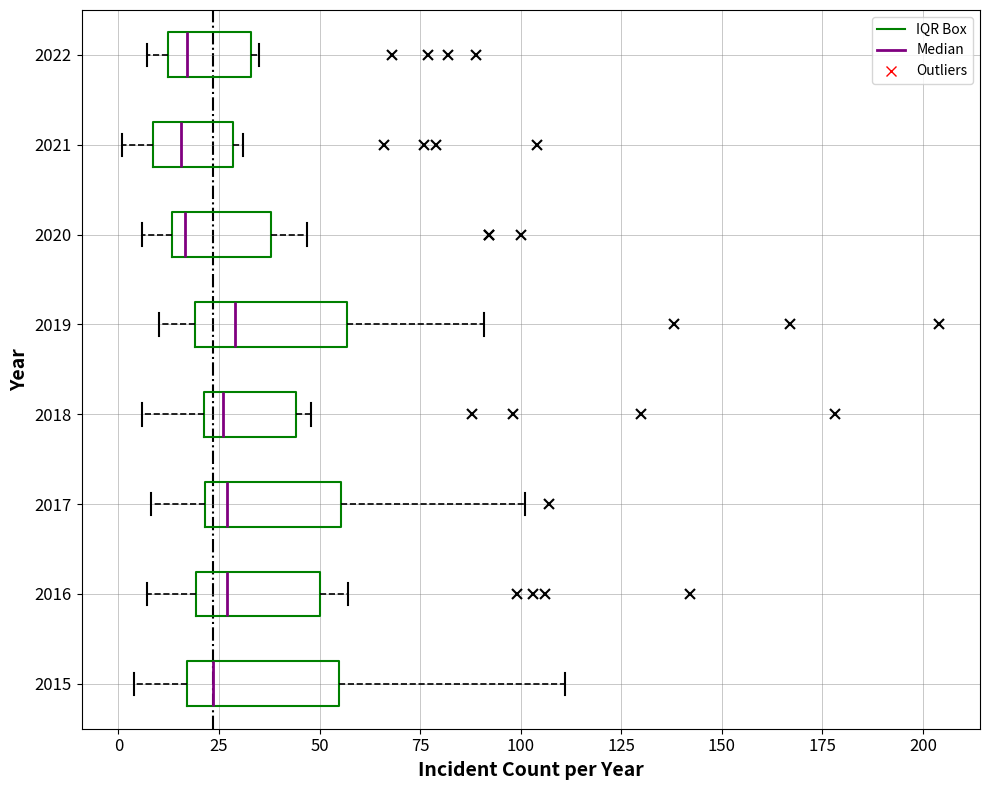

Reading bottom to top, read every box against the x-axis: the position of its median line, the range the box covers, and the ends of its whiskers. The values are not printed on the chart, so give them approximately, as read against the axis.

2015: median 25, box 15 to 55, whiskers 5 to 110
2016: median 25, box 20 to 50, whiskers 5 to 55
2017: median 25, box 20 to 55, whiskers 10 to 100
2018: median 25, box 20 to 45, whiskers 5 to 50
2019: median 30, box 20 to 55, whiskers 10 to 90
2020: median 15 (just right of the box's left edge), box 15 to 40, whiskers 5 to 45
2021: median 15, box 10 to 30, whiskers 0 to 30 (just right of the box's right edge)
2022: median 15, box 10 to 35, whiskers 5 to 35 (just right of the box's right edge)